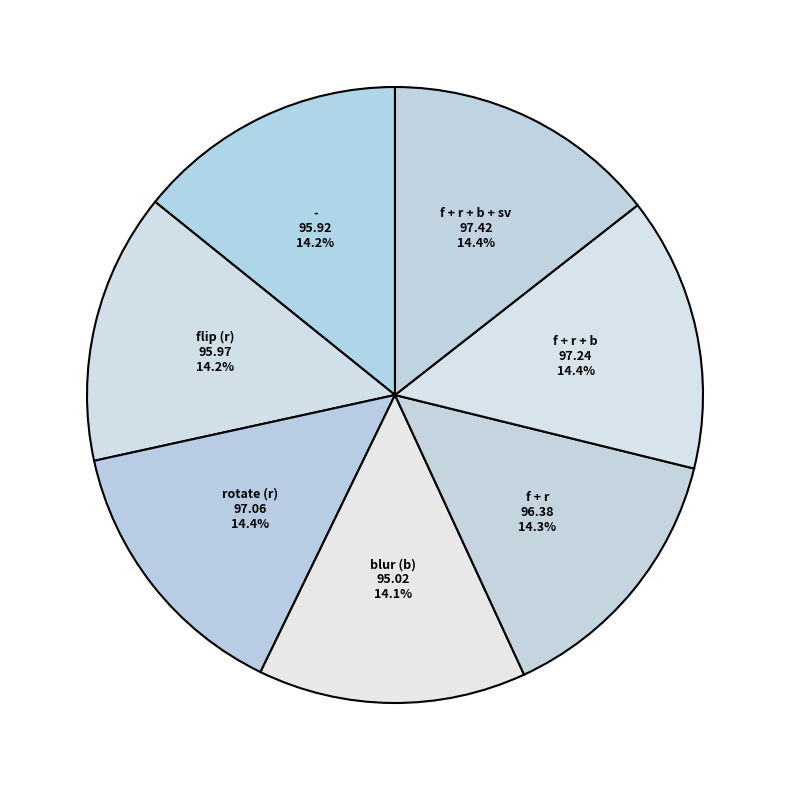

What is the ratio of the value at f + r to the value at f + r + b + sv?

1.0